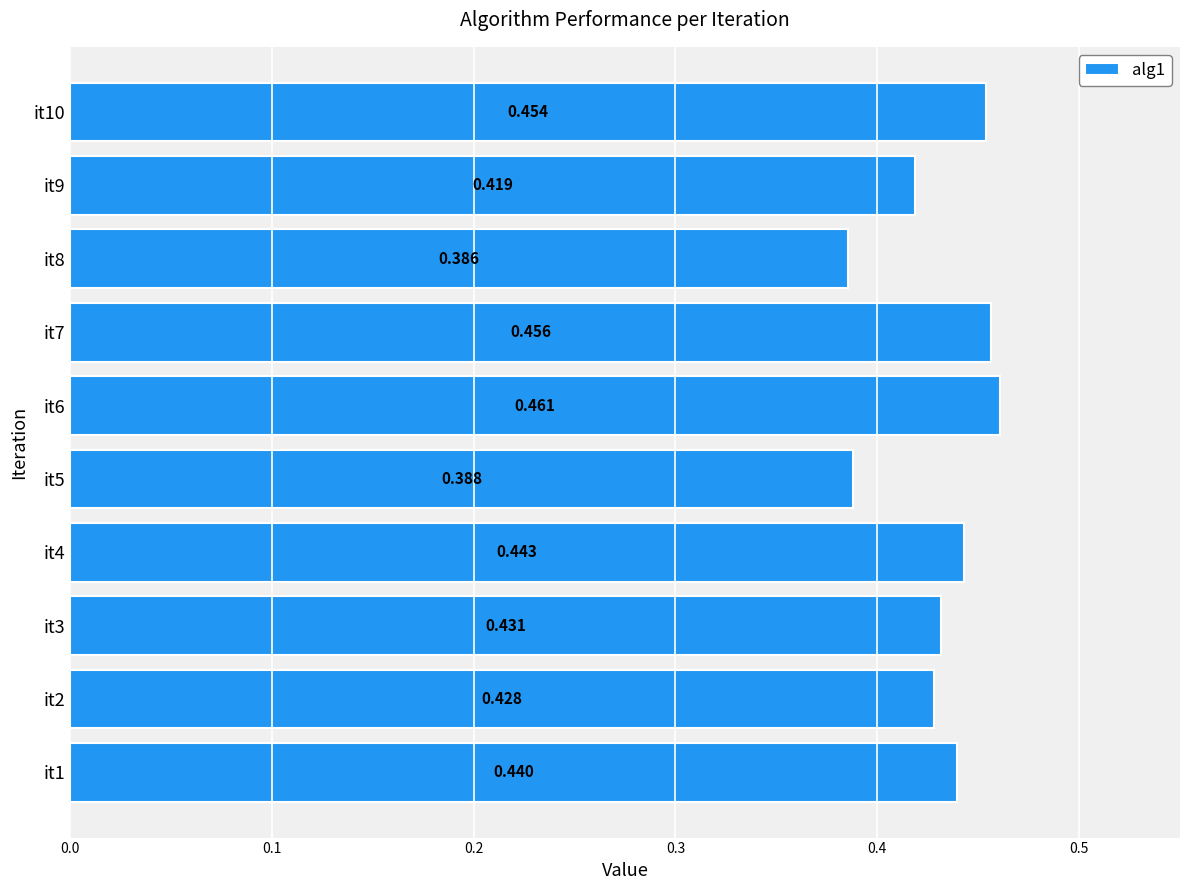

What is the difference between the maximum and second lowest values?

0.1